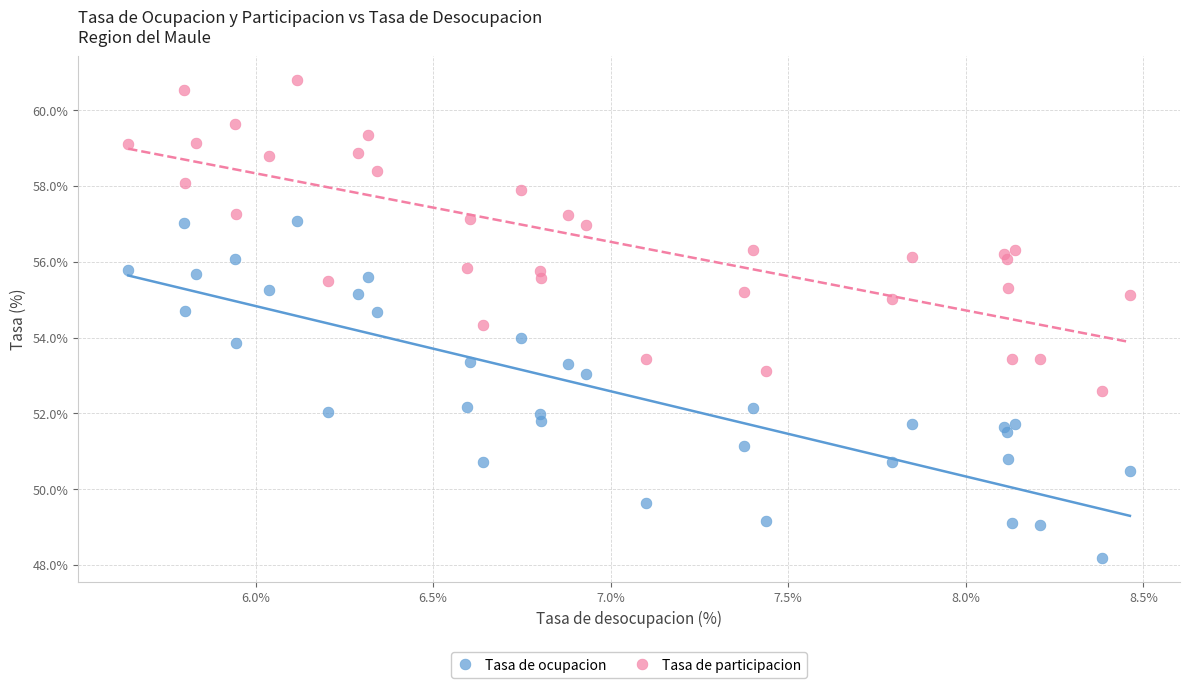

Which series contains the highest Y value?

Tasa de participacion